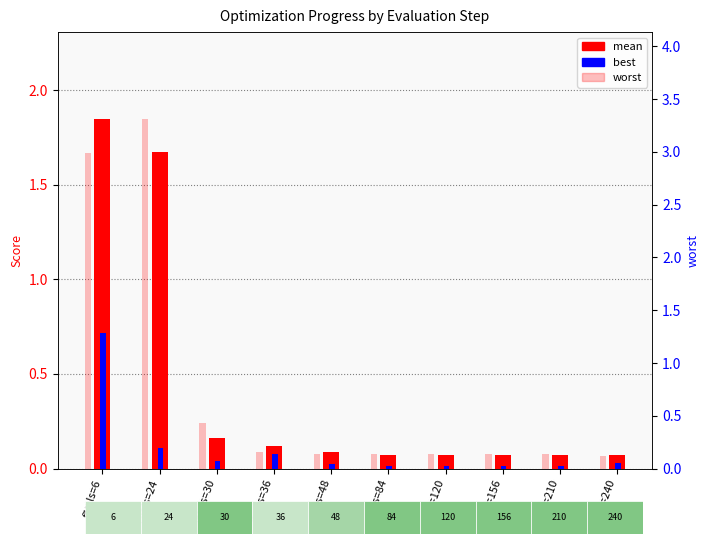

Reading left to right, what are all the values shown in this chart?

mean: 1.8	1.7	0.2	0.1	0.1	0.1	0.1	0.1	0.1	0.1
best: 0.7	0.1	0.0	0.1	0.0	0.0	0.0	0.0	0.0	0.0
worst: 3.0	3.3	0.4	0.2	0.1	0.1	0.1	0.1	0.1	0.1